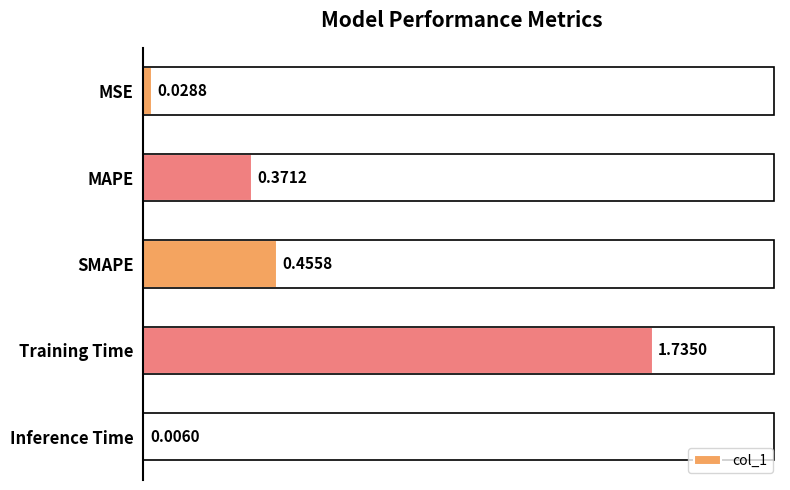

What is the sum of all values?

2.6